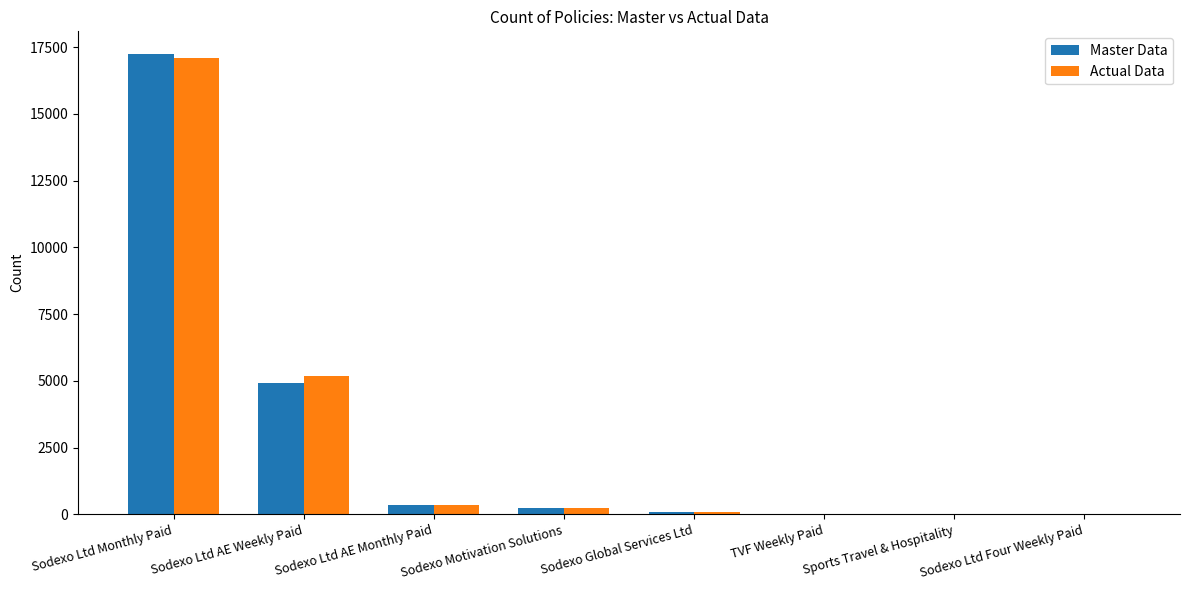

Count the number of data series in this chart.

2